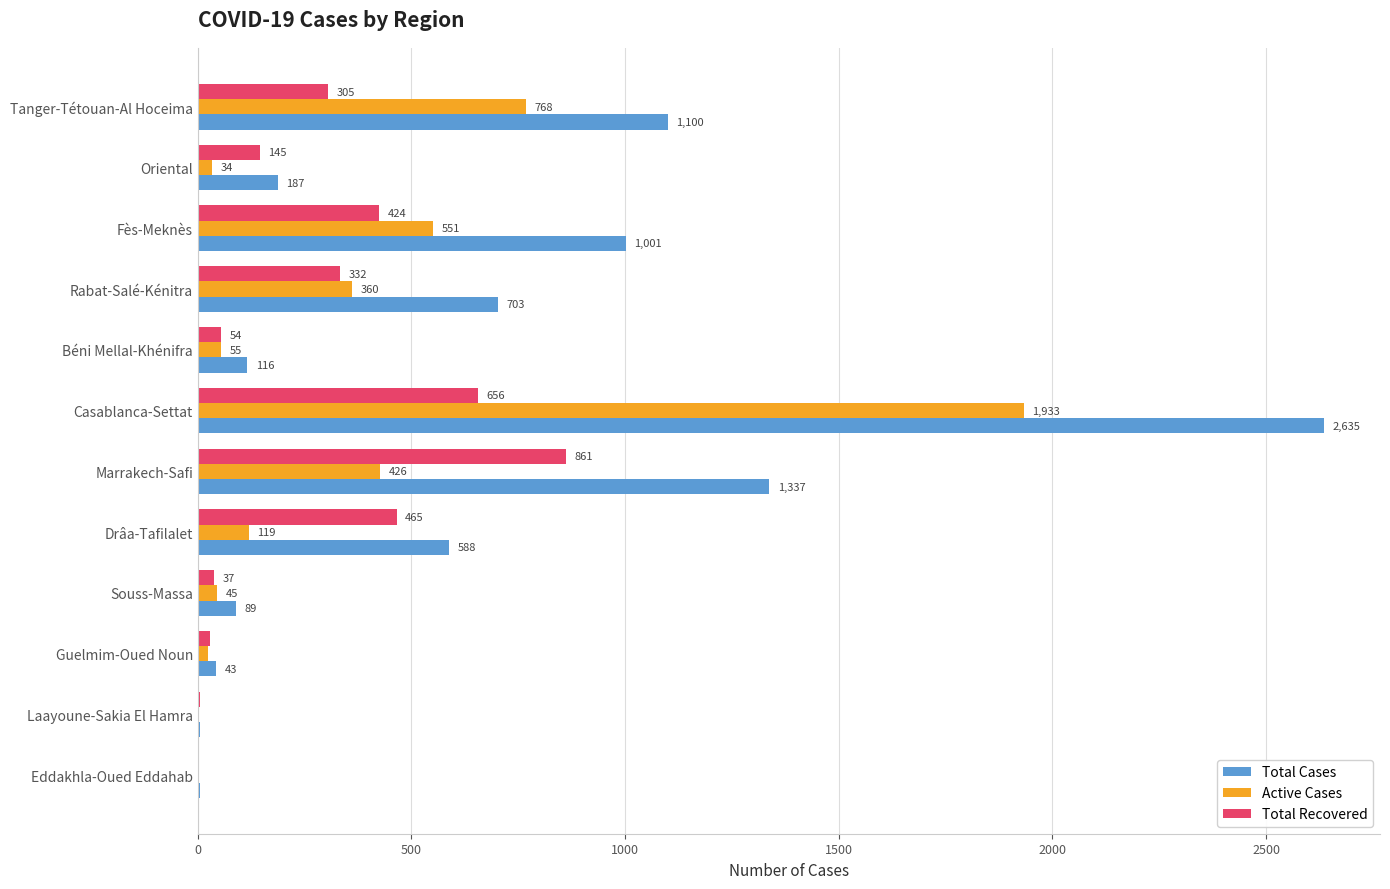

Which category has the highest value across all series?

Casablanca-Settat